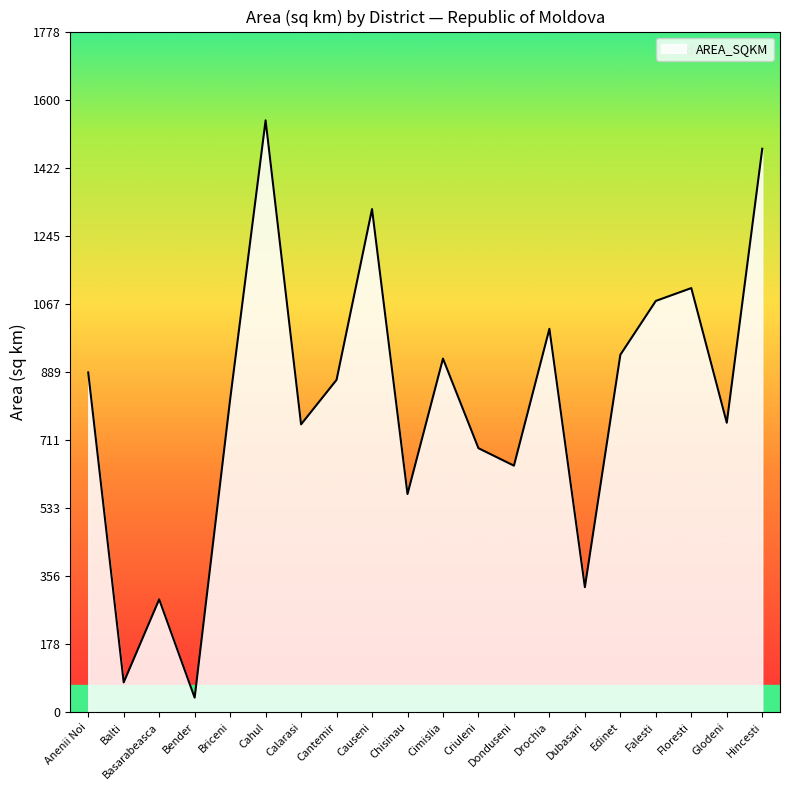

What position from the right is Criuleni?

9